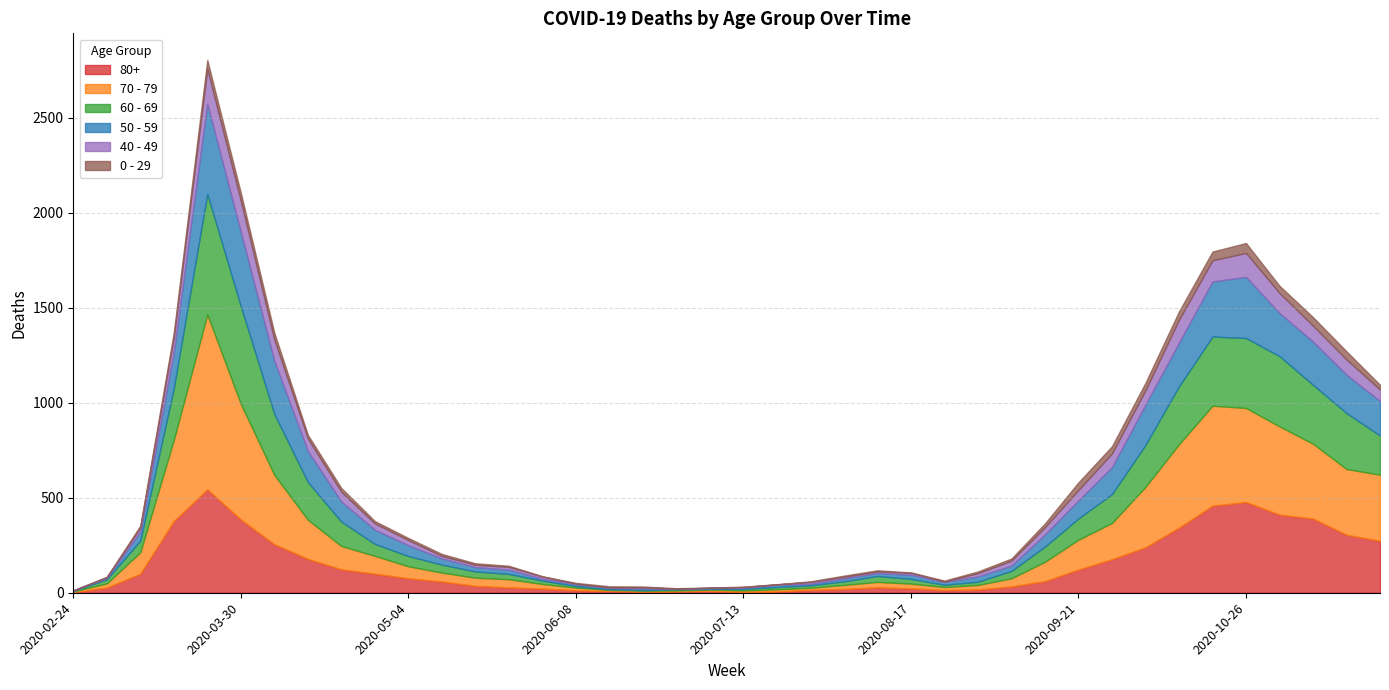

At how many categories does at least one series exceed 656?

1